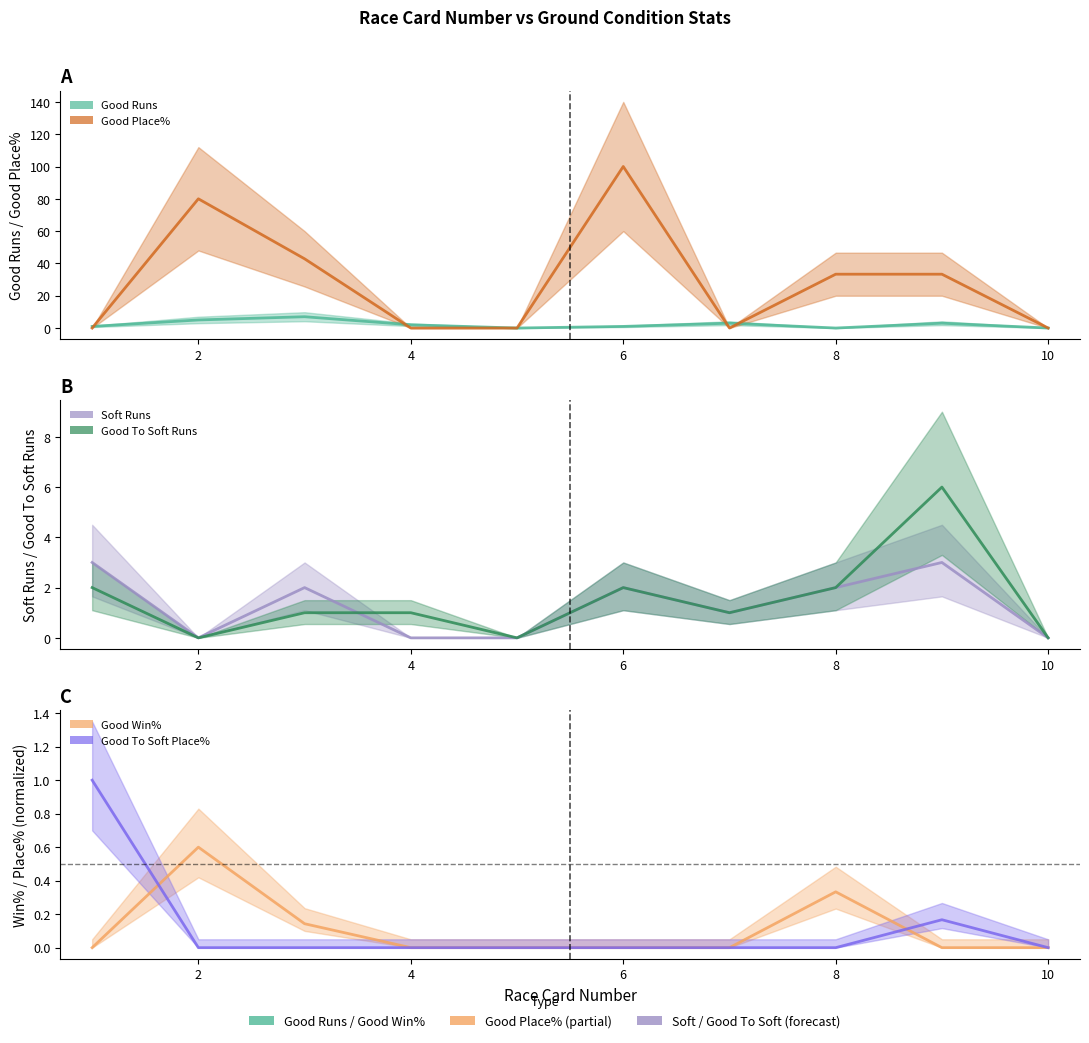

What is the sum of all Good Place% values?

289.5